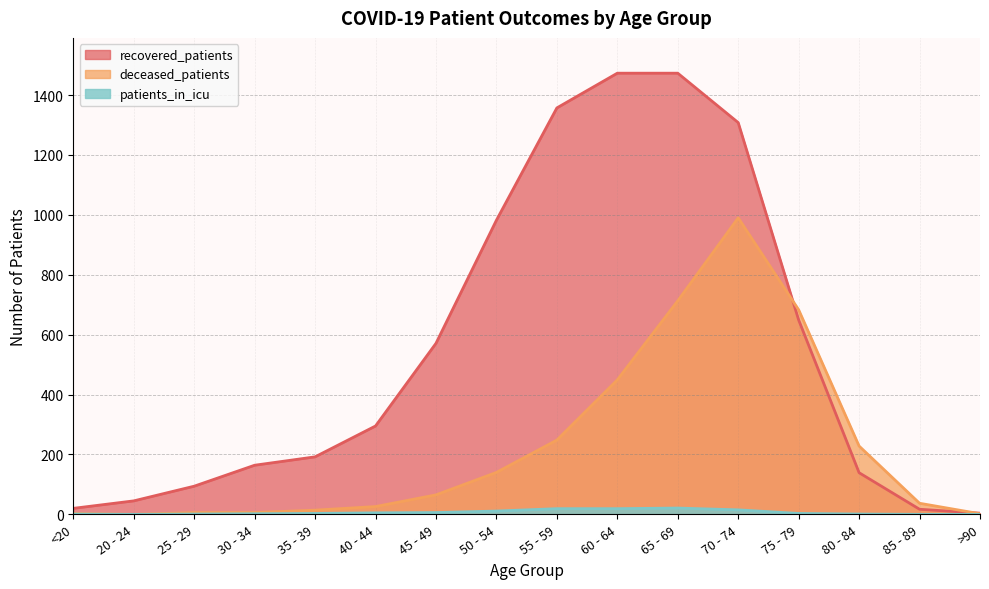

Where is the first local minimum for patients_in_icu?

20 - 24